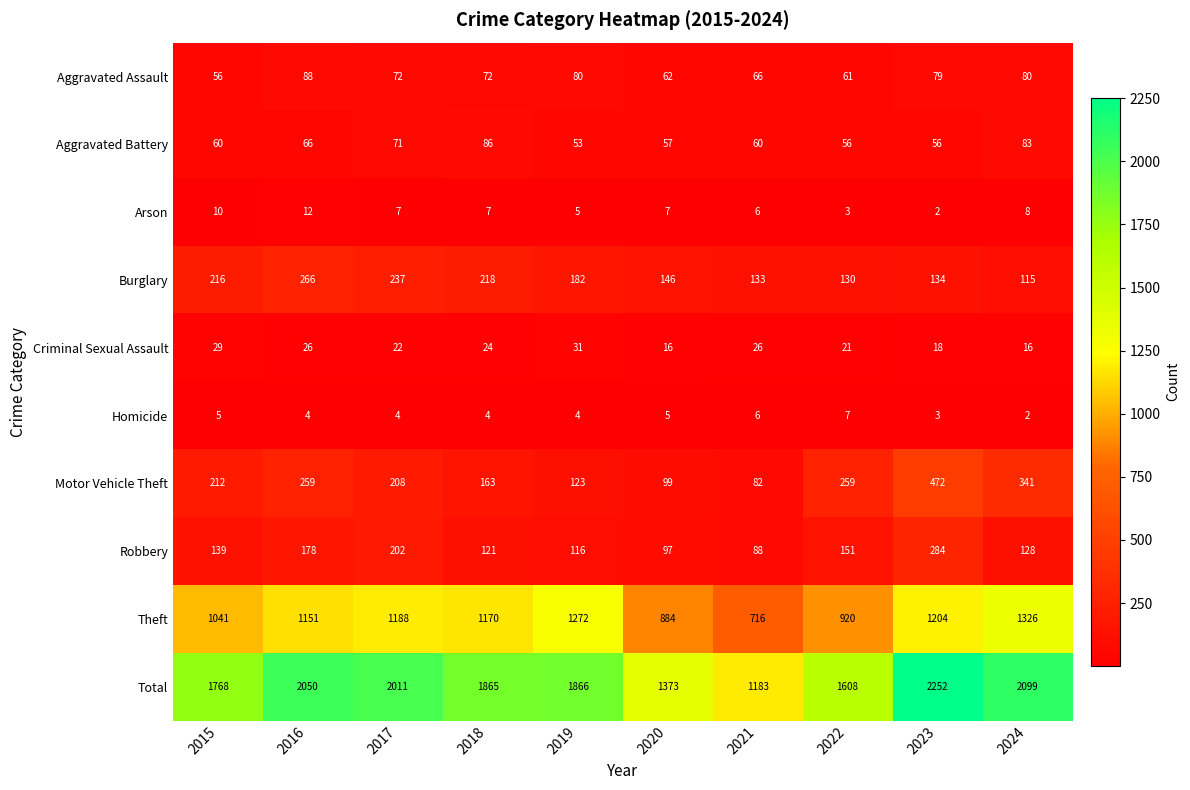

Which series changed the most between 2021 and 2023?

Total